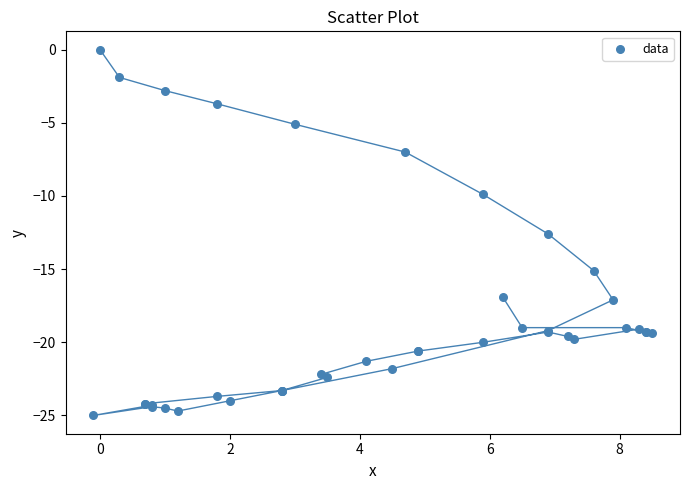

What Y value in the scatter plot is closest to -12?

-12.6